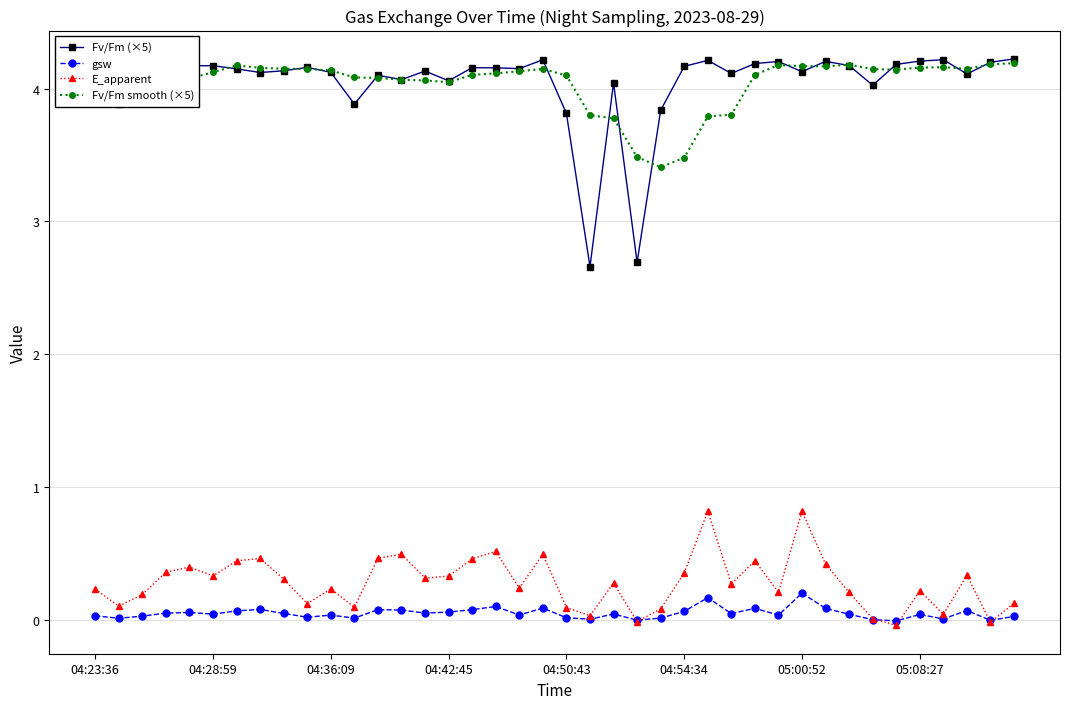

What are all the series names shown in the legend?

Fv/Fm (×5), gsw, E_apparent, Fv/Fm smooth (×5)